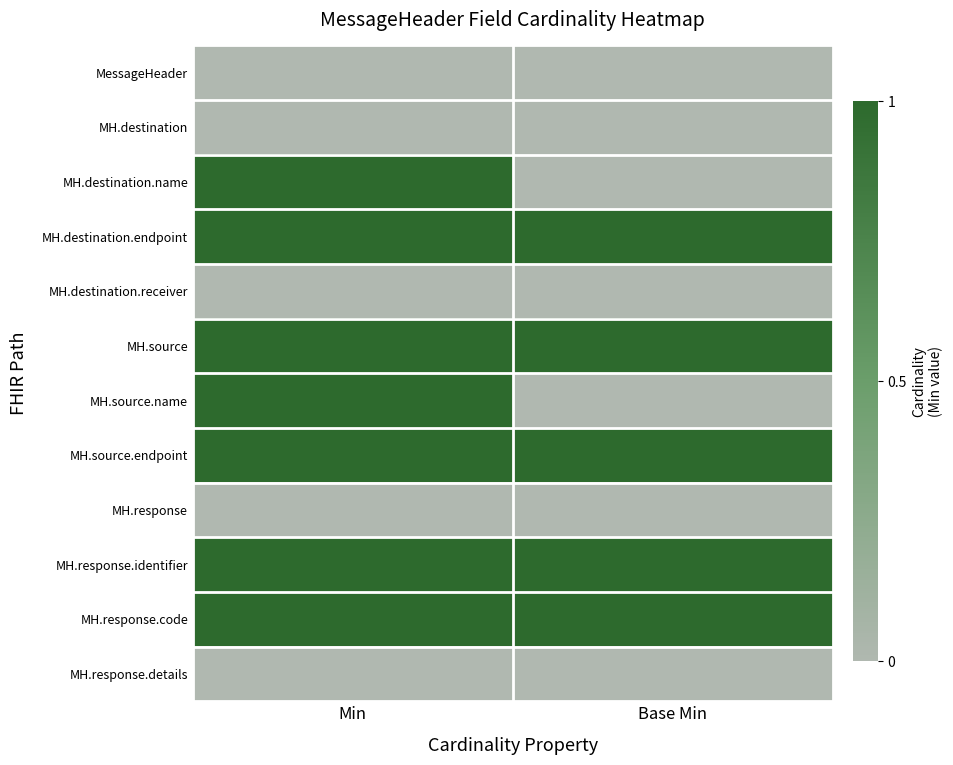

Reading left to right, what are all the values shown in this chart?

MessageHeader: Min=0	Base Min=0
MH.destination: Min=0	Base Min=0
MH.destination.name: Min=1	Base Min=0
MH.destination.endpoint: Min=1	Base Min=1
MH.destination.receiver: Min=0	Base Min=0
MH.source: Min=1	Base Min=1
MH.source.name: Min=1	Base Min=0
MH.source.endpoint: Min=1	Base Min=1
MH.response: Min=0	Base Min=0
MH.response.identifier: Min=1	Base Min=1
MH.response.code: Min=1	Base Min=1
MH.response.details: Min=0	Base Min=0